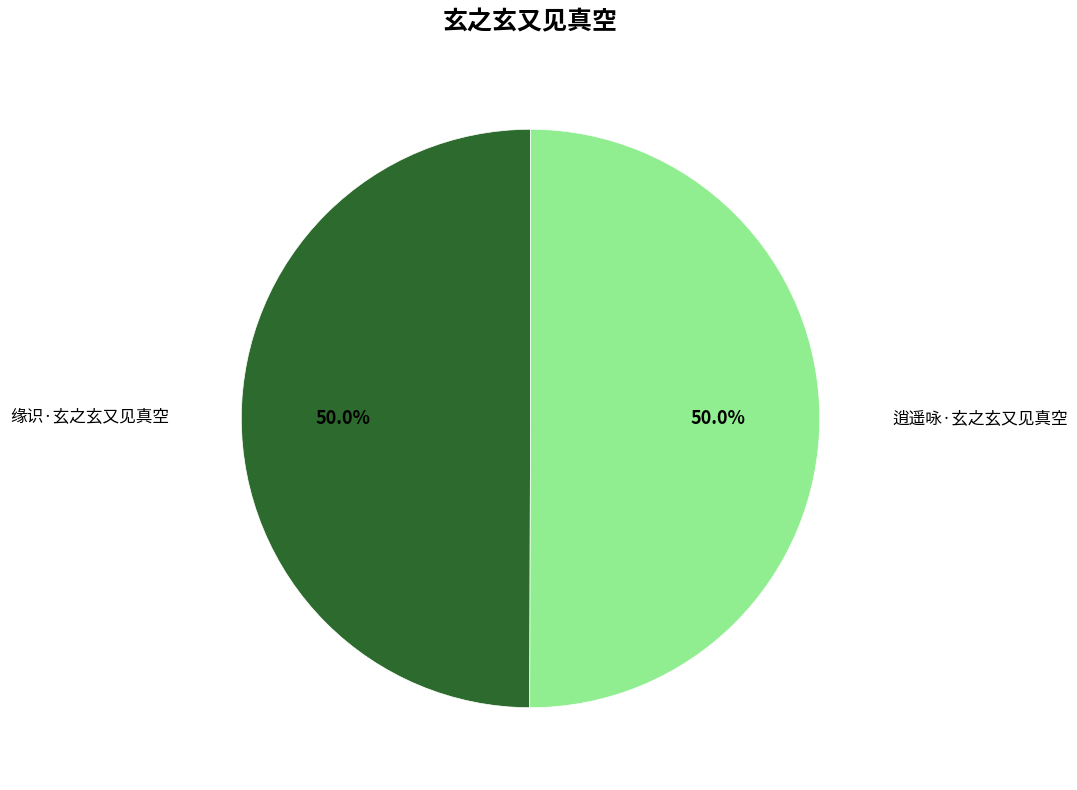

How many segments does this pie chart have?

2